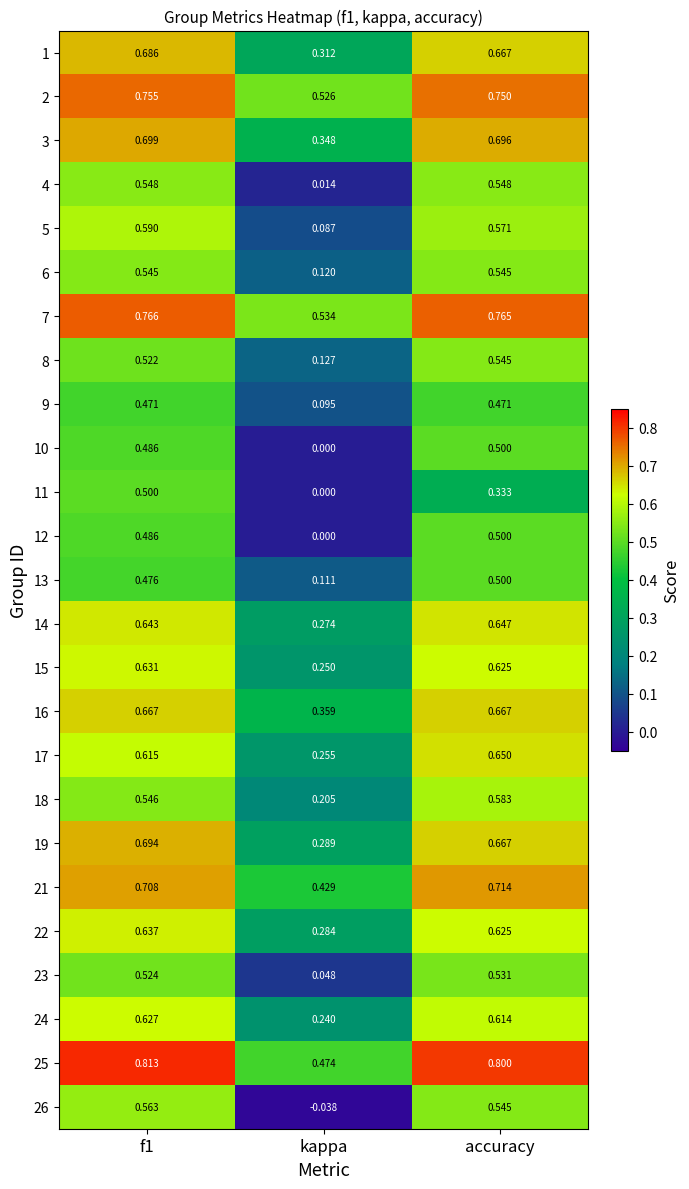

Is the value of 18 at accuracy greater than the value of 21 at f1?

No